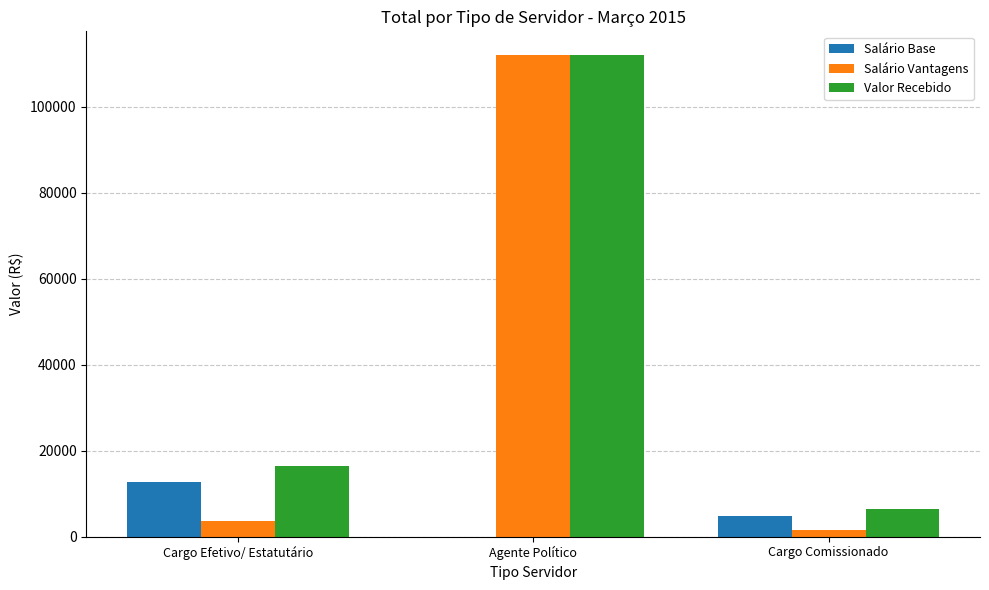

What are all the series names shown in the legend?

Salário Base, Salário Vantagens, Valor Recebido